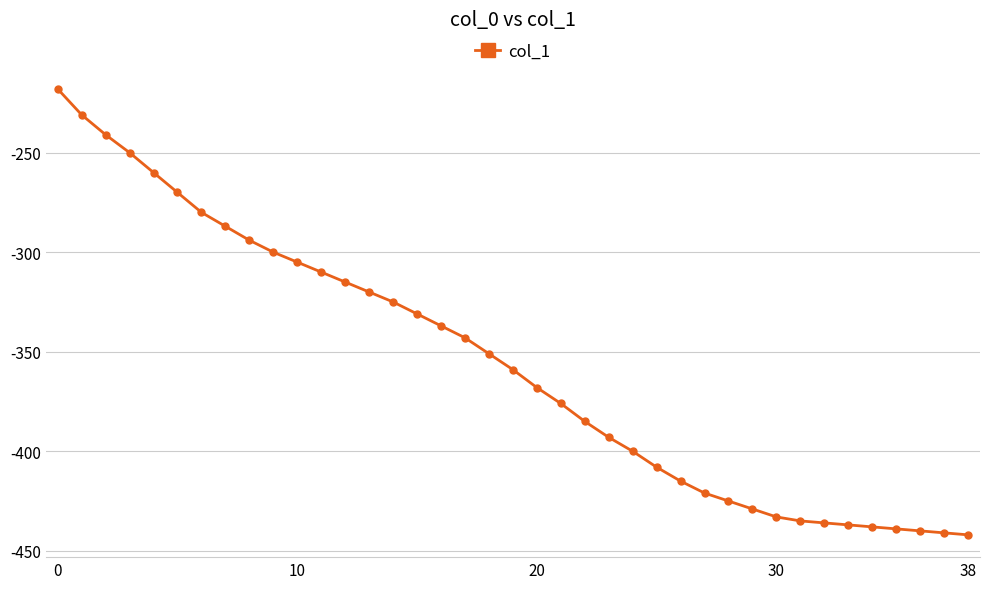

What is the sum of all values?

-13888